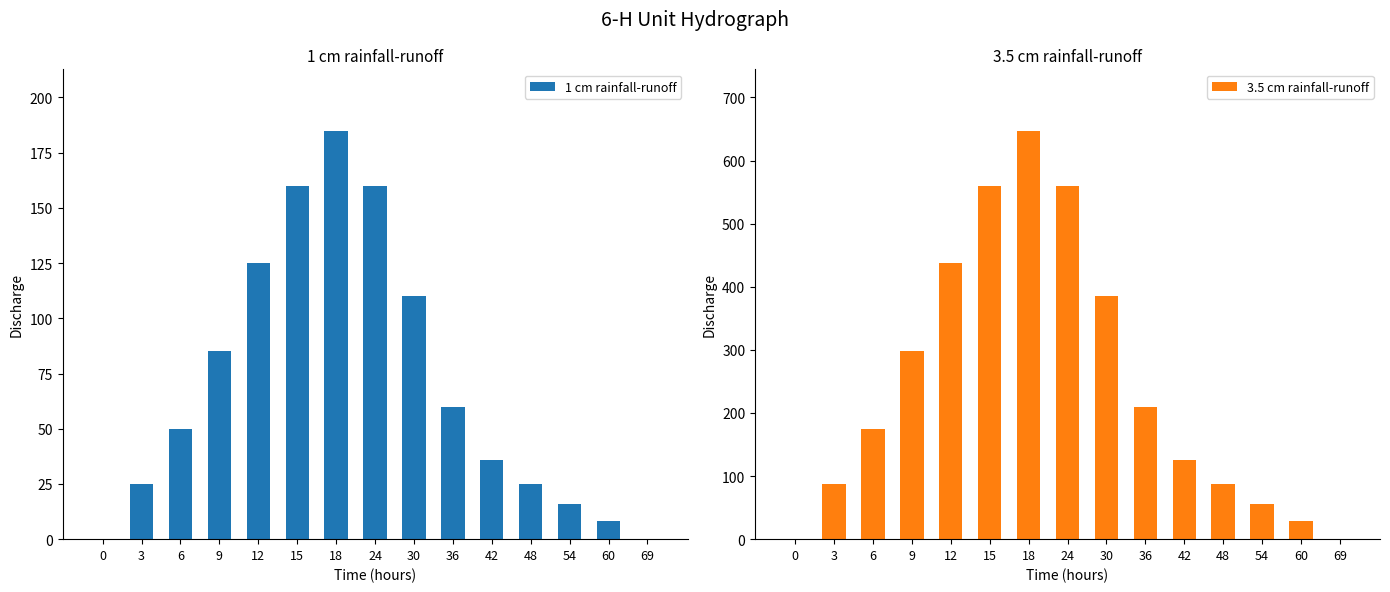

Where is 1 cm rainfall-runoff nearest to the value 92?

9